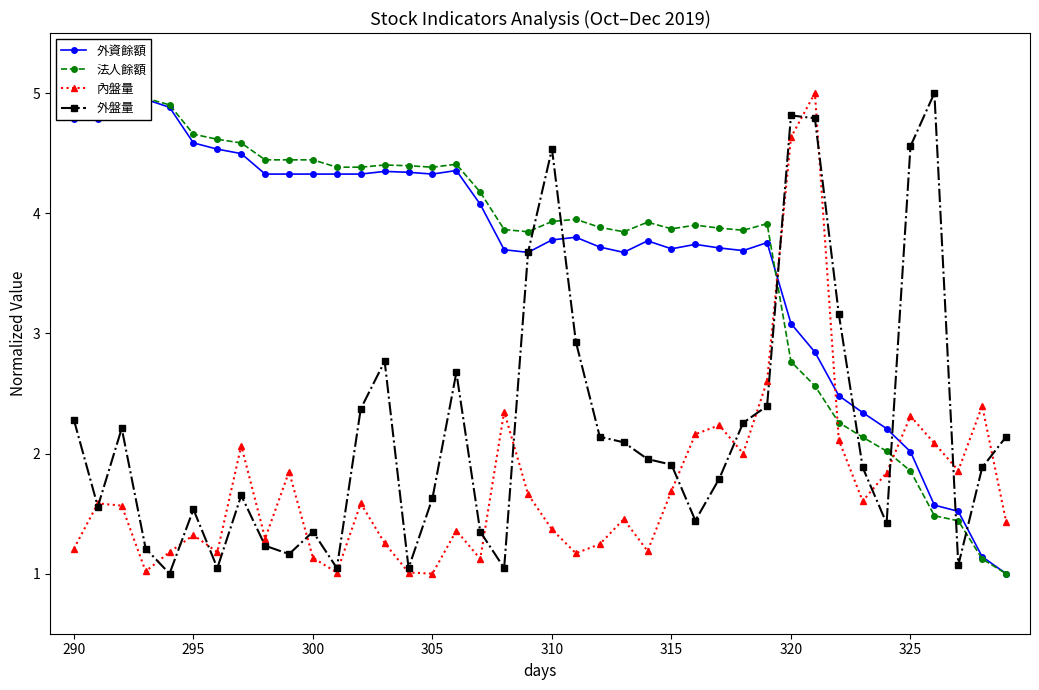

What is the minimum value for 外盤量?

1.0